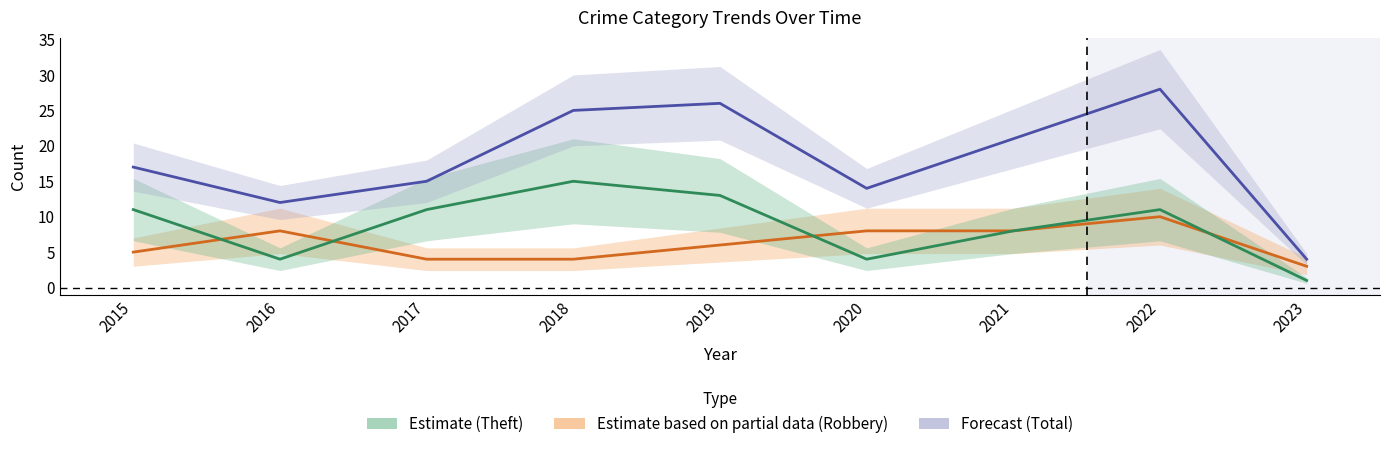

Where is the first local maximum for Forecast?

2019